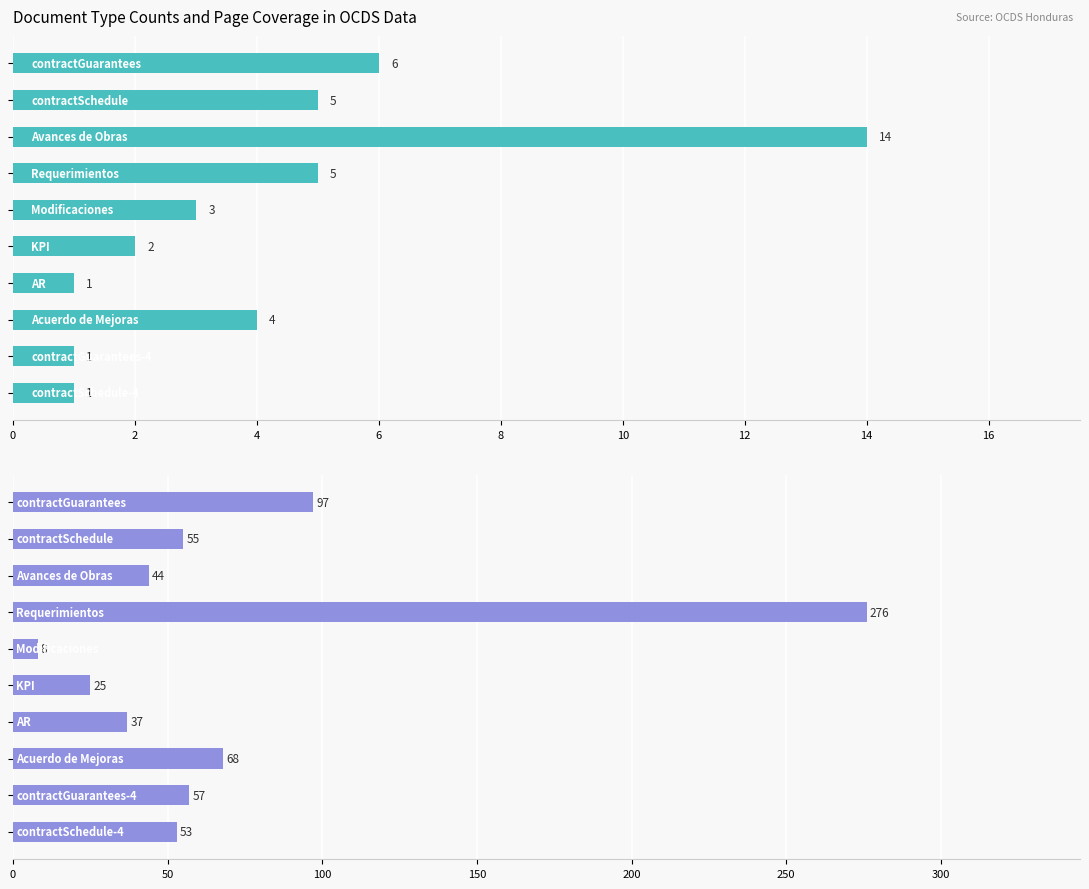

What is the difference between the Document Count values at 16 and 10?

1